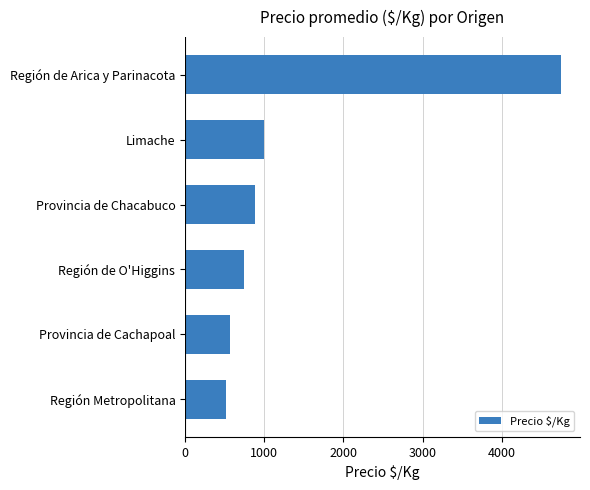

The chart shows a value of 4750.3 at Región de Arica y Parinacota. True or false?

True